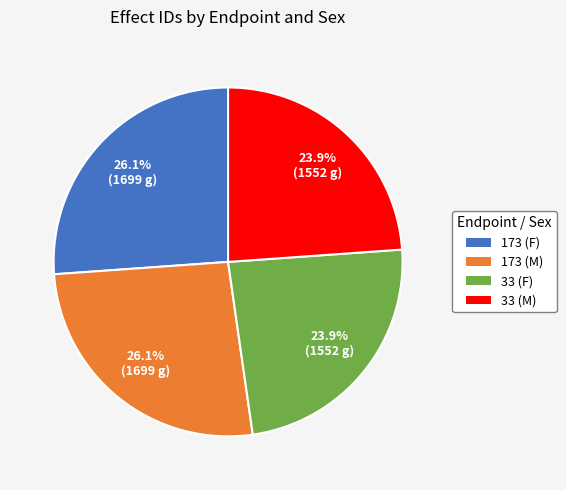

To the nearest percent, what is the combined percentage of 173 (M) and 33 (M)?

50%